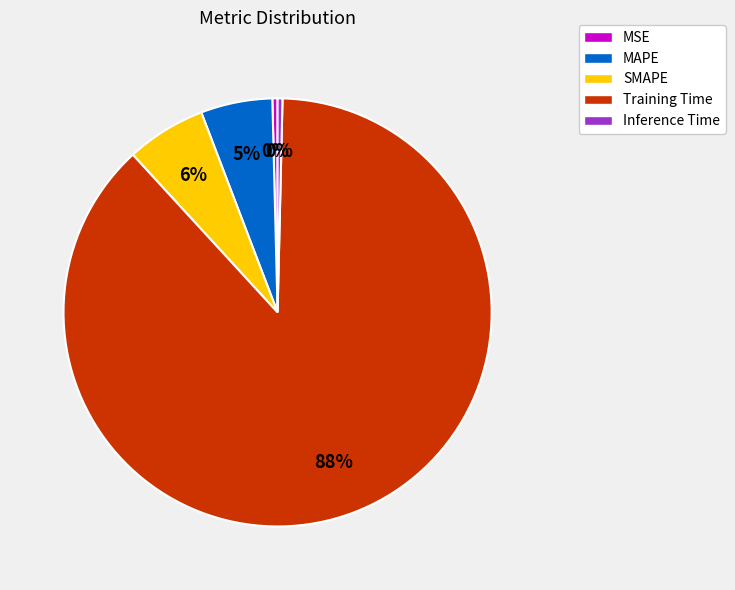

Count the number of slices in the pie.

5